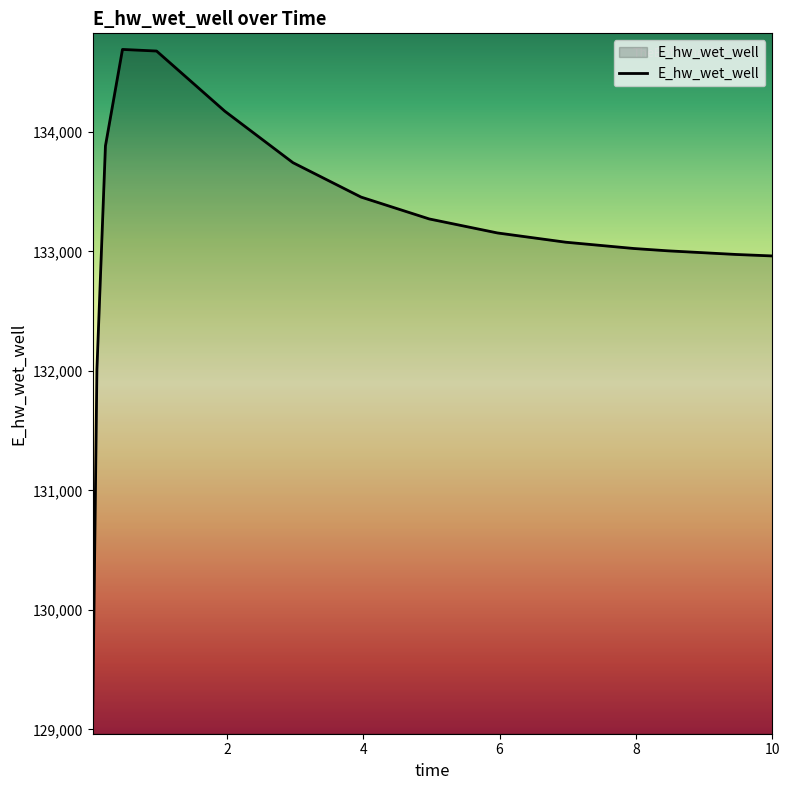

What is the maximum value shown in the chart?

134689.7